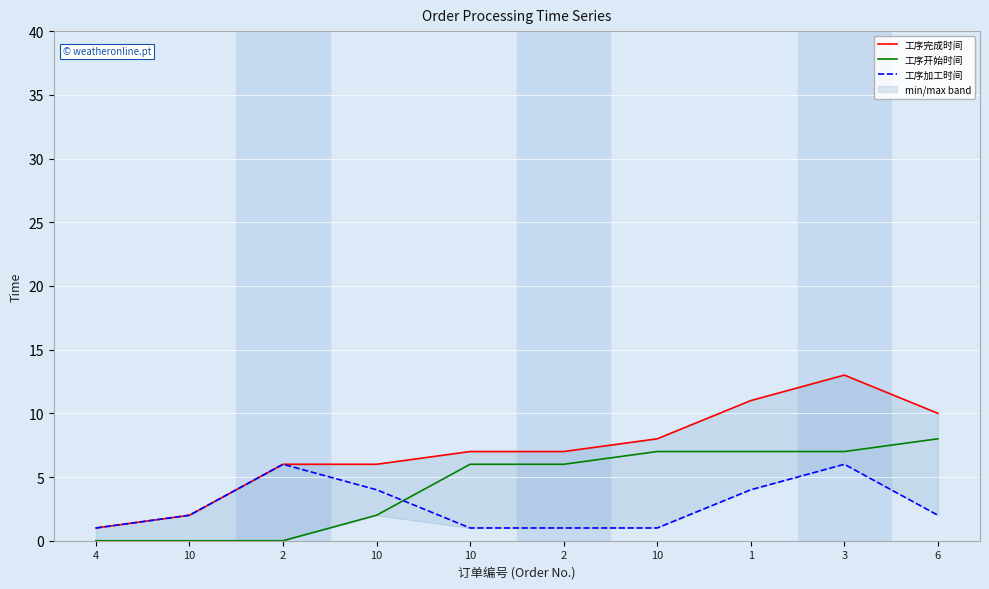

Count the number of categories in the chart.

10